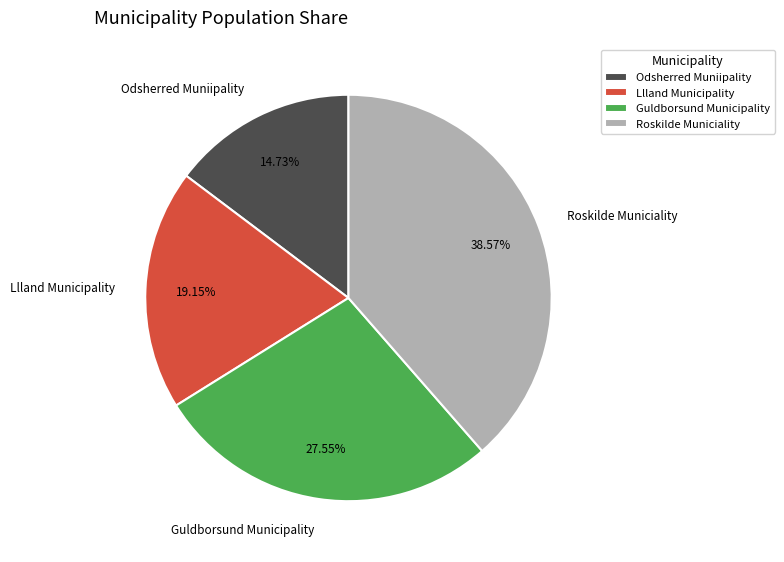

Which has a higher value, Roskilde Municiality or Odsherred Muniipality?

Roskilde Municiality